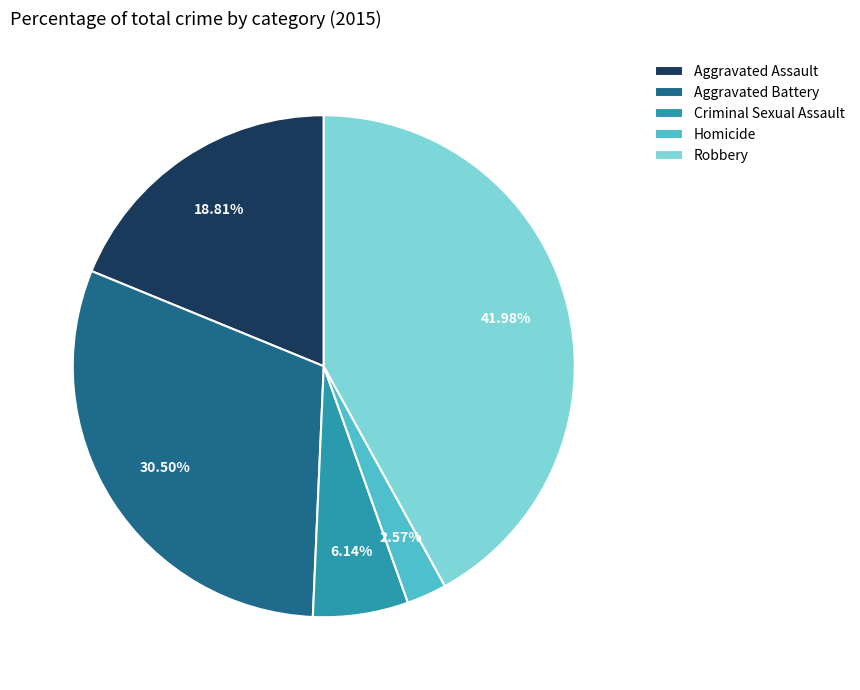

Which has a higher value, Robbery or Criminal Sexual Assault?

Robbery